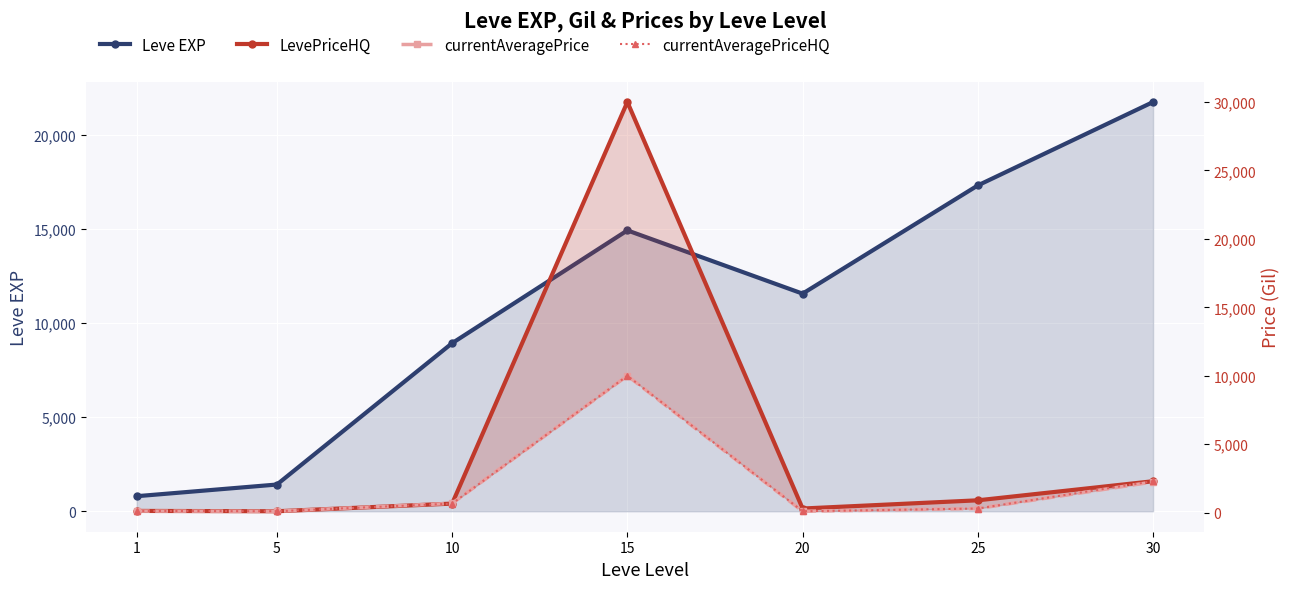

How many lines are shown in the chart?

4